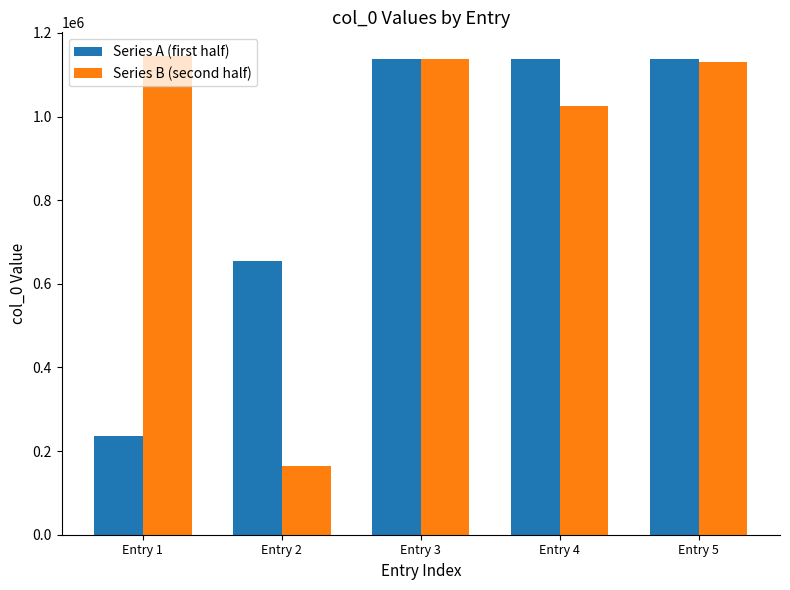

What is the difference between the highest and lowest values at Entry 3?

2